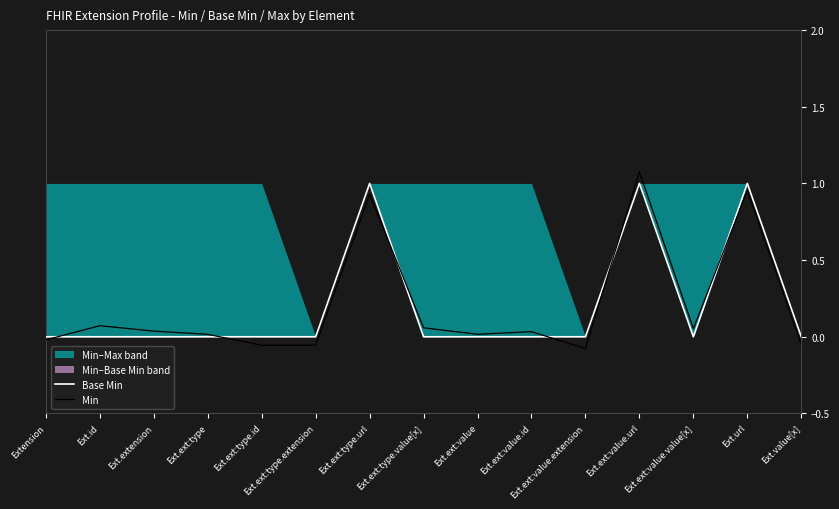

At which category does the chart reach its peak across all series?

Ext.ext:value.url